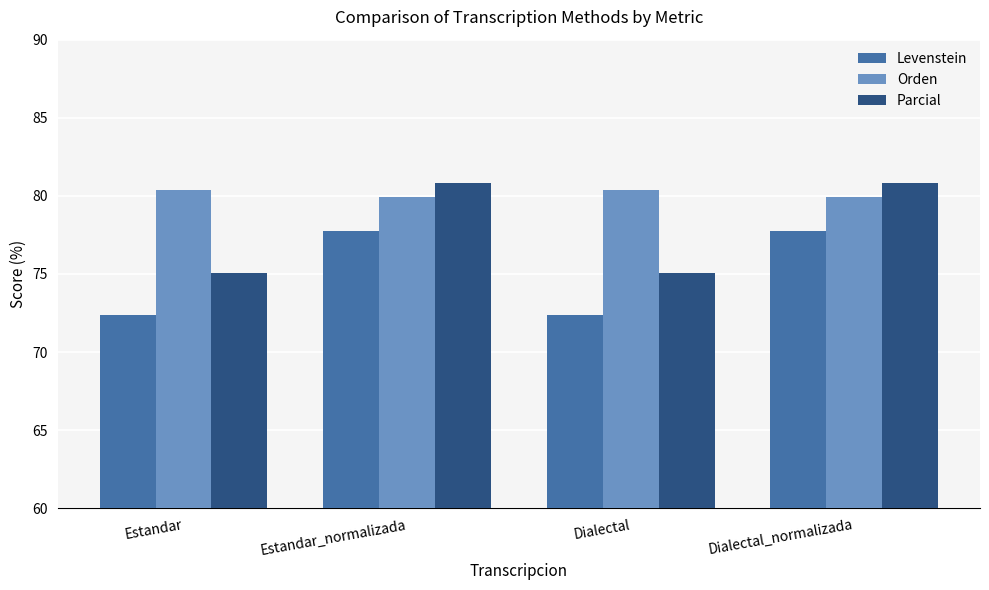

List the series in order of their peak value, lowest first.

Levenstein, Orden, Parcial